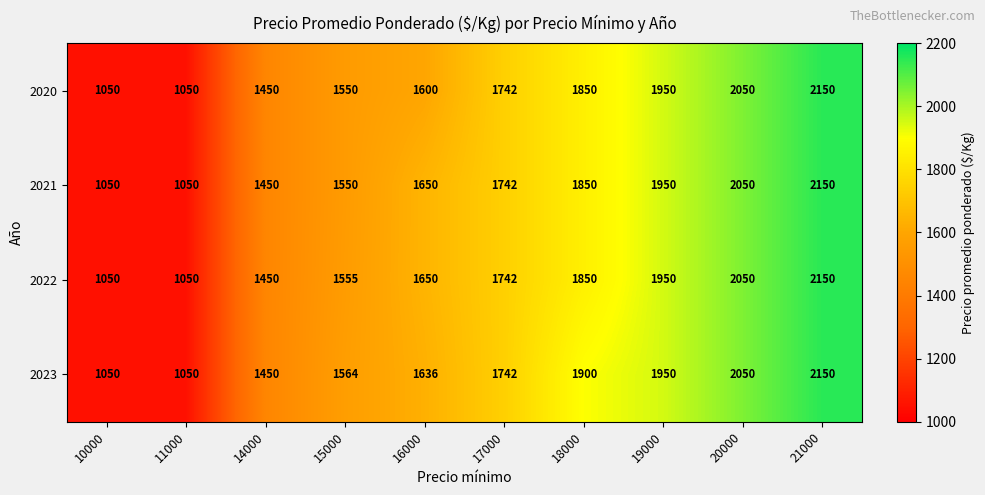

What is the total value across all series at 16000?

6536